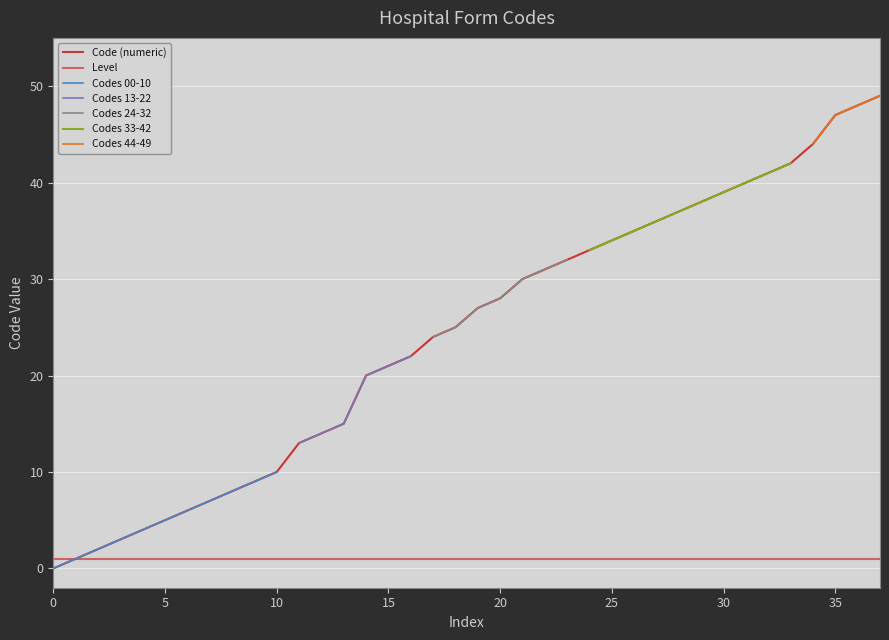

What is the sum of all values?

920